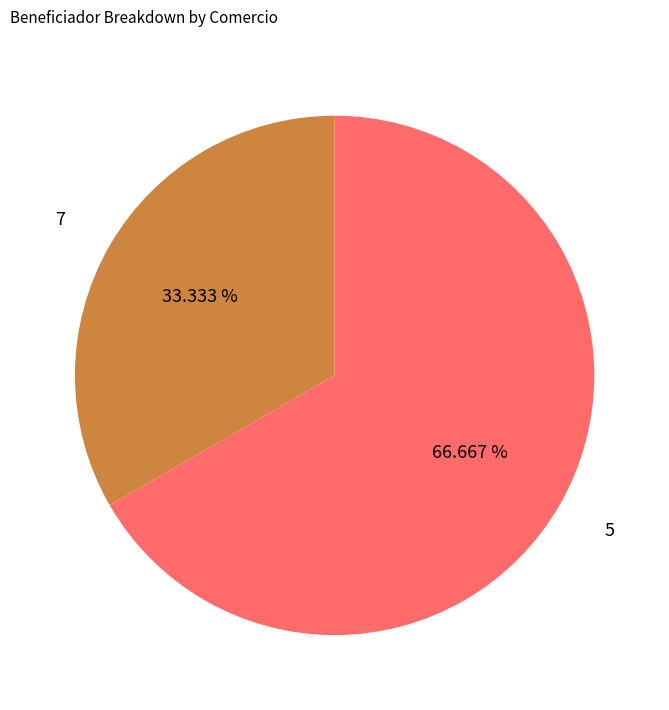

To the nearest percent, what percentage of the pie is 7?

33%